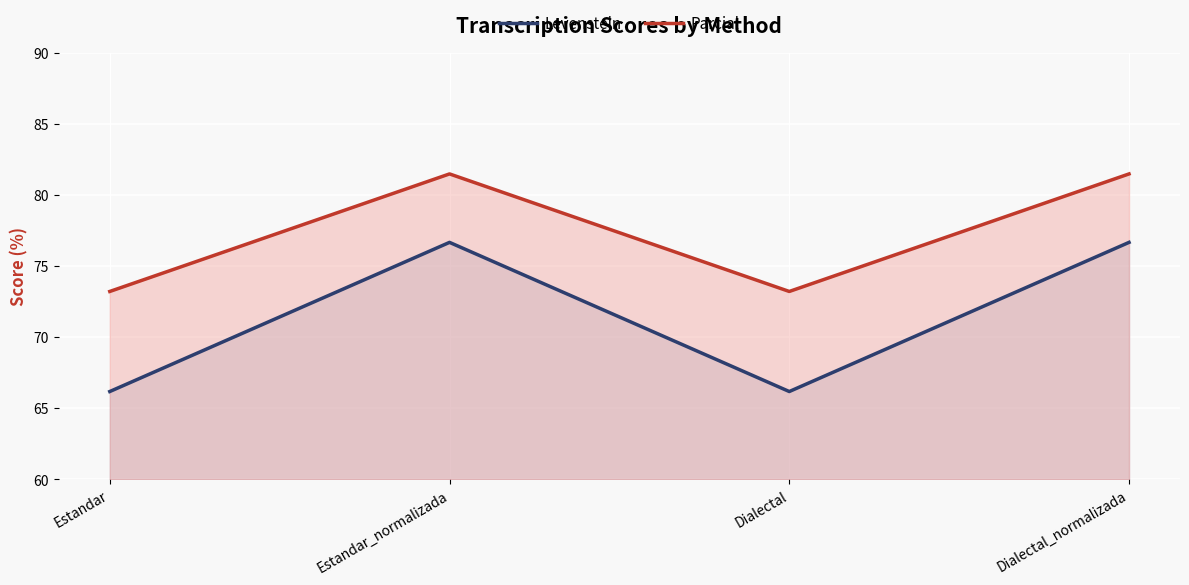

At how many categories does at least one series exceed 70?

4